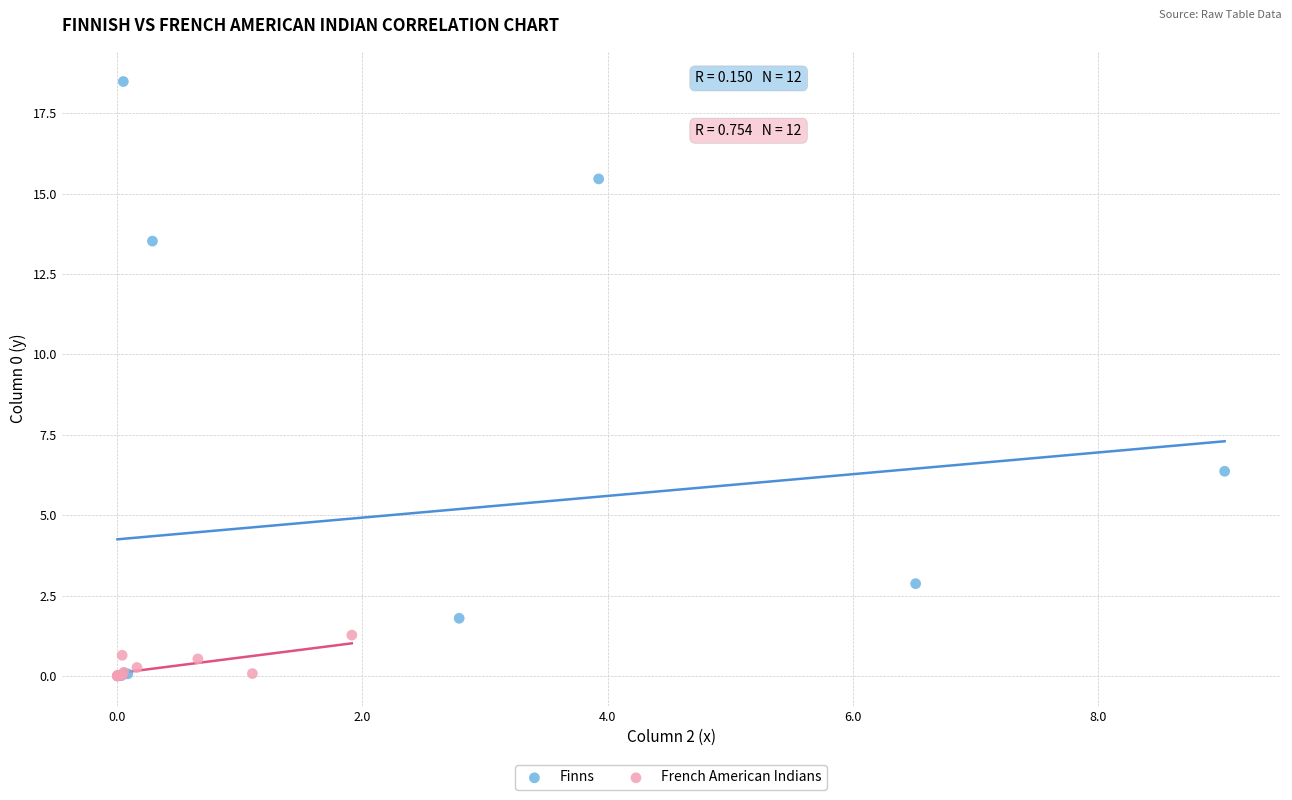

Which series contains the highest Y value?

Finns